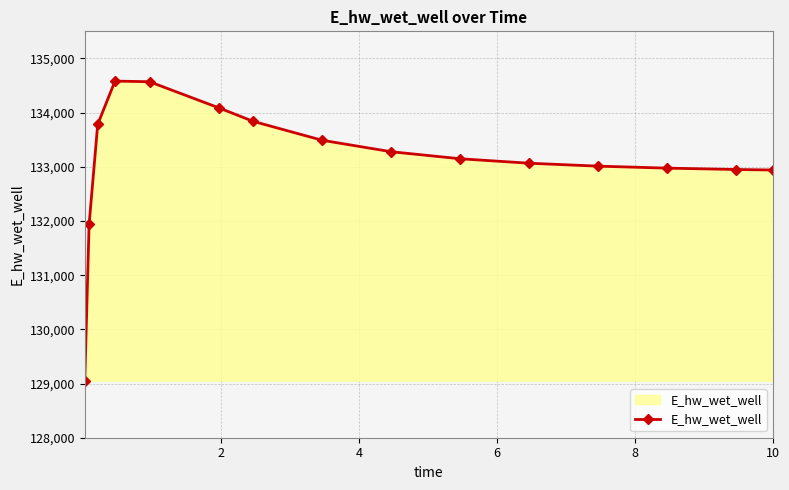

What is the value of the 3rd point from the left?

133783.6